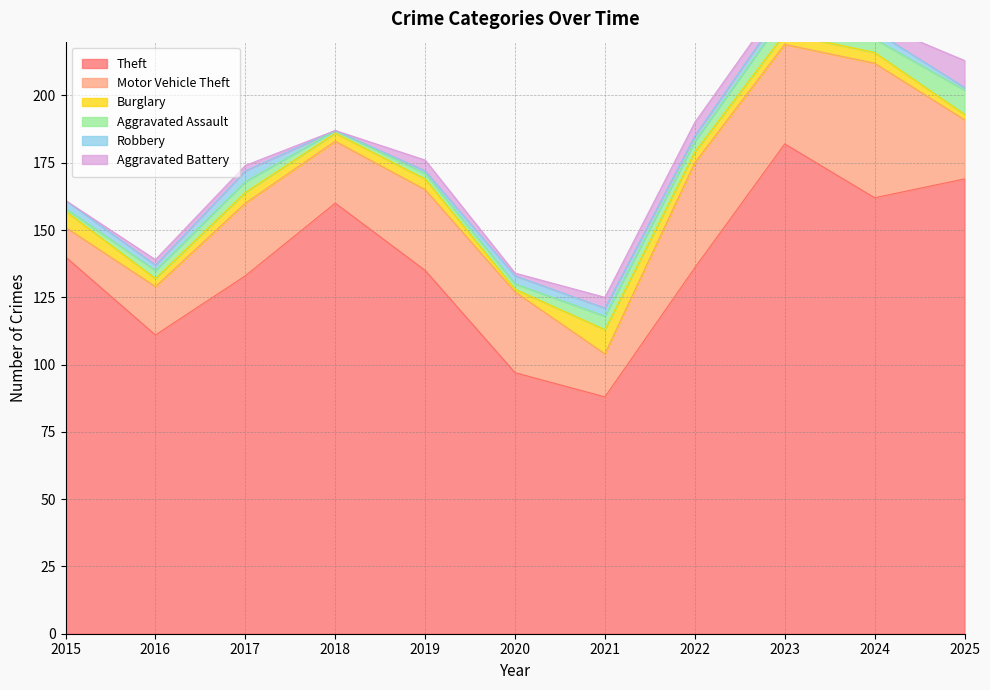

At which label does Robbery reach its minimum?

2018